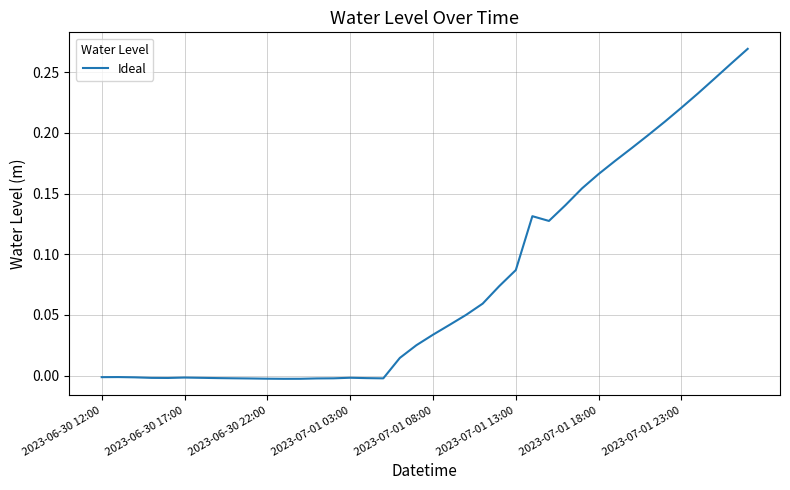

Reading left to right, extract all data points from this chart.

-0.0	-0.0	-0.0	-0.0	-0.0	-0.0	-0.0	-0.0	-0.0	-0.0	-0.0	-0.0	-0.0	-0.0	-0.0	-0.0	-0.0	-0.0	0.0	0.0	0.0	0.0	0.1	0.1	0.1	0.1	0.1	0.1	0.1	0.2	0.2	0.2	0.2	0.2	0.2	0.2	0.2	0.2	0.3	0.3